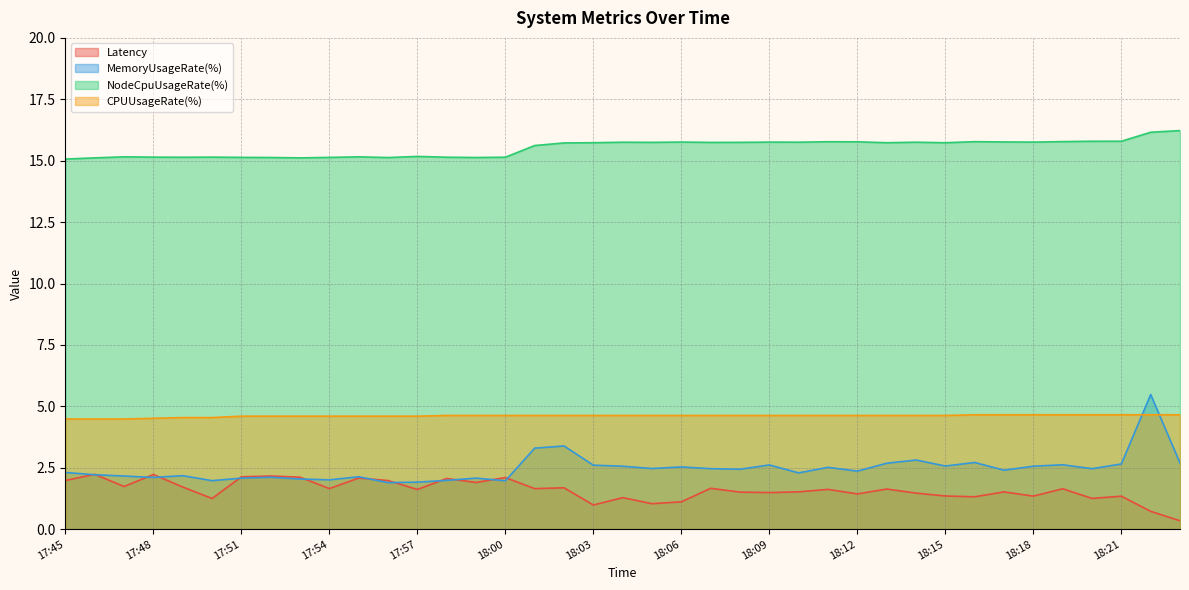

How many interior local valleys does the NodeCpuUsageRate(%) series have?

10